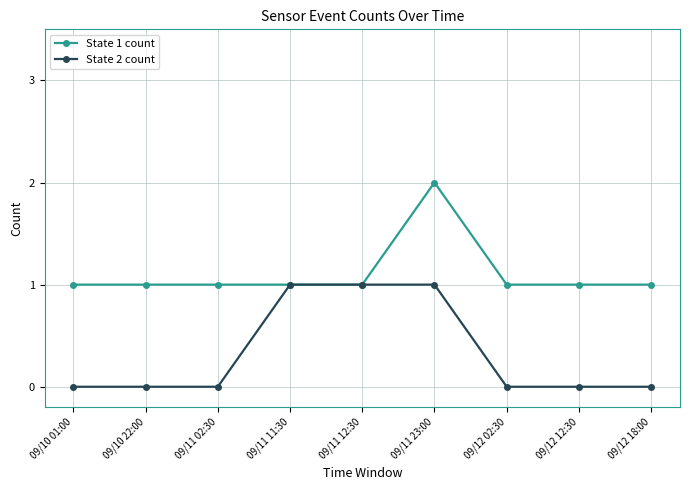

Rank the series by their average value, from highest to lowest.

State 1 count, State 2 count